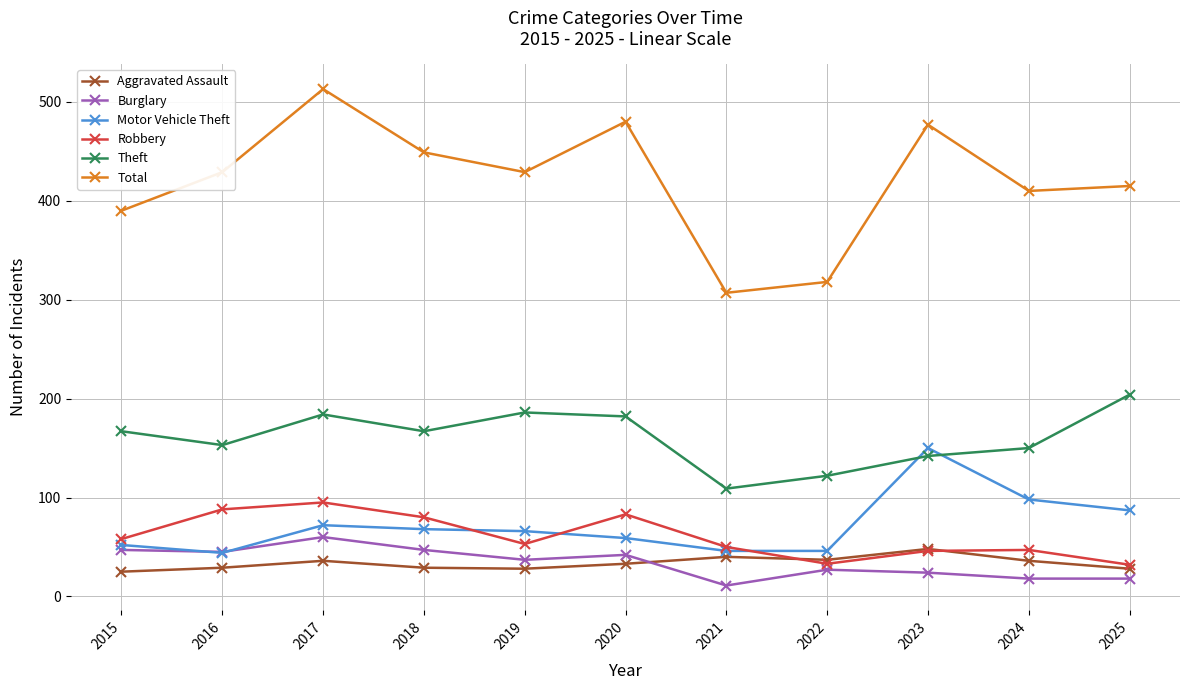

True or false: Total and Theft cross at least once.

False